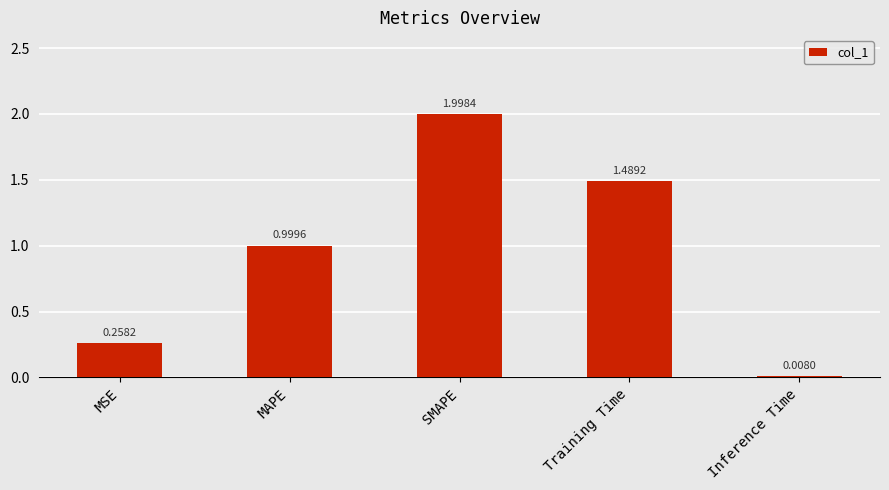

Are the bars horizontal?

No